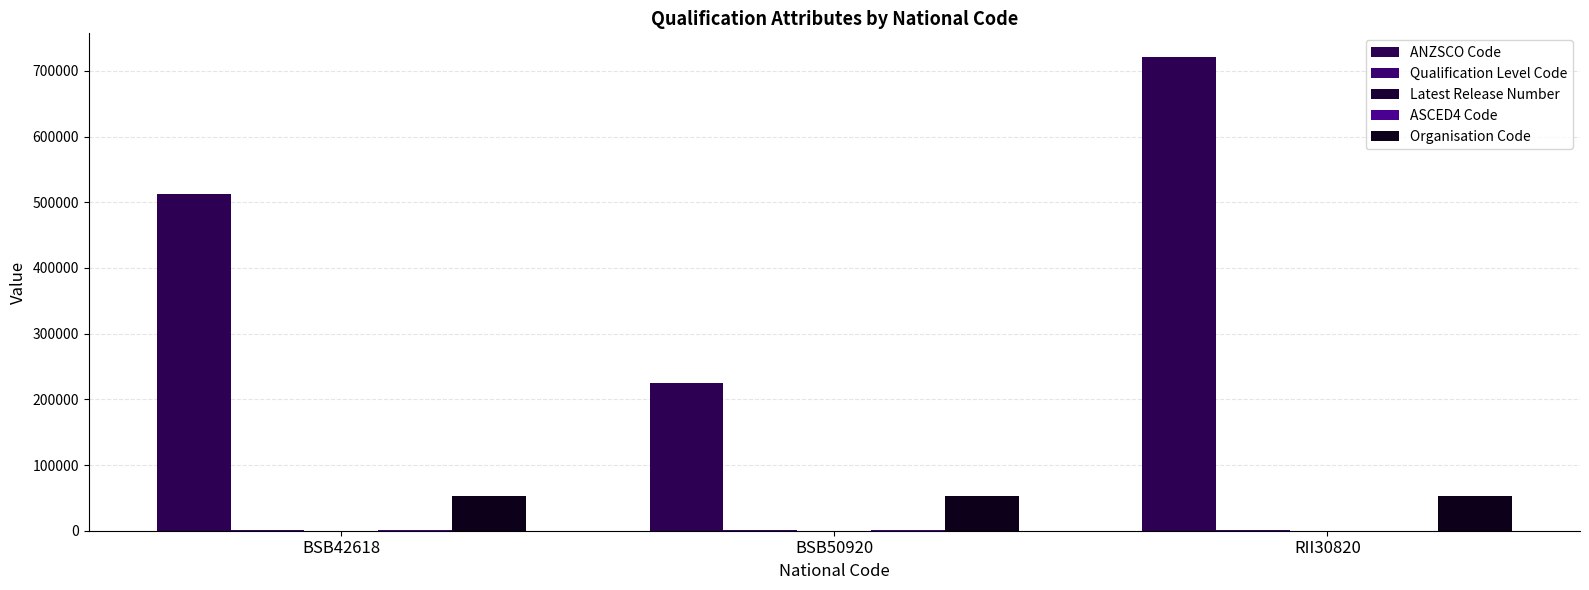

List the labels in order of ANZSCO Code value, largest first.

RII30820, BSB42618, BSB50920